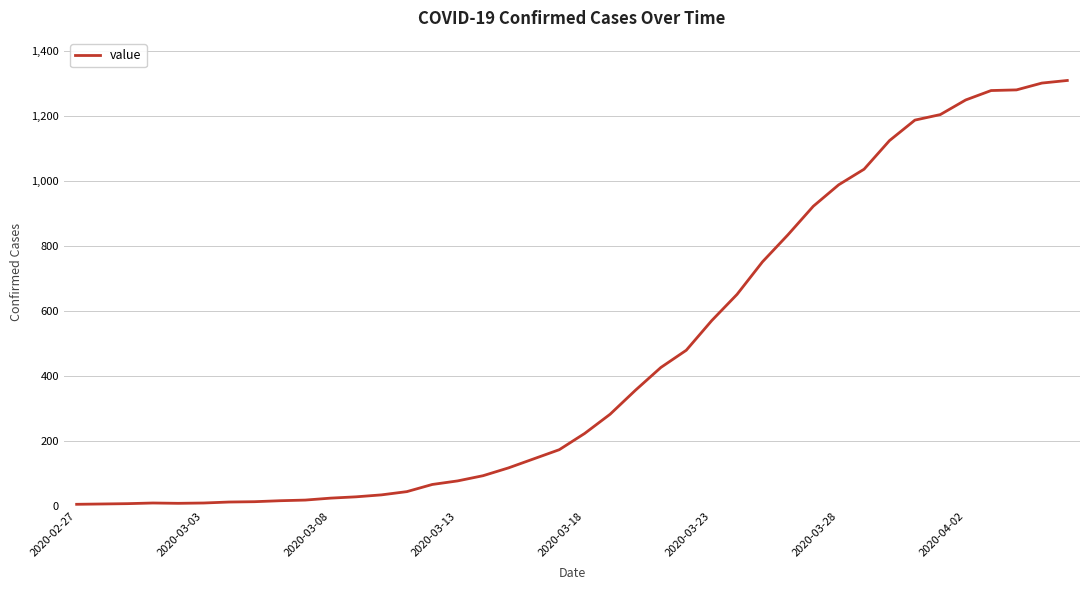

What is the difference between the maximum and minimum values?

1304